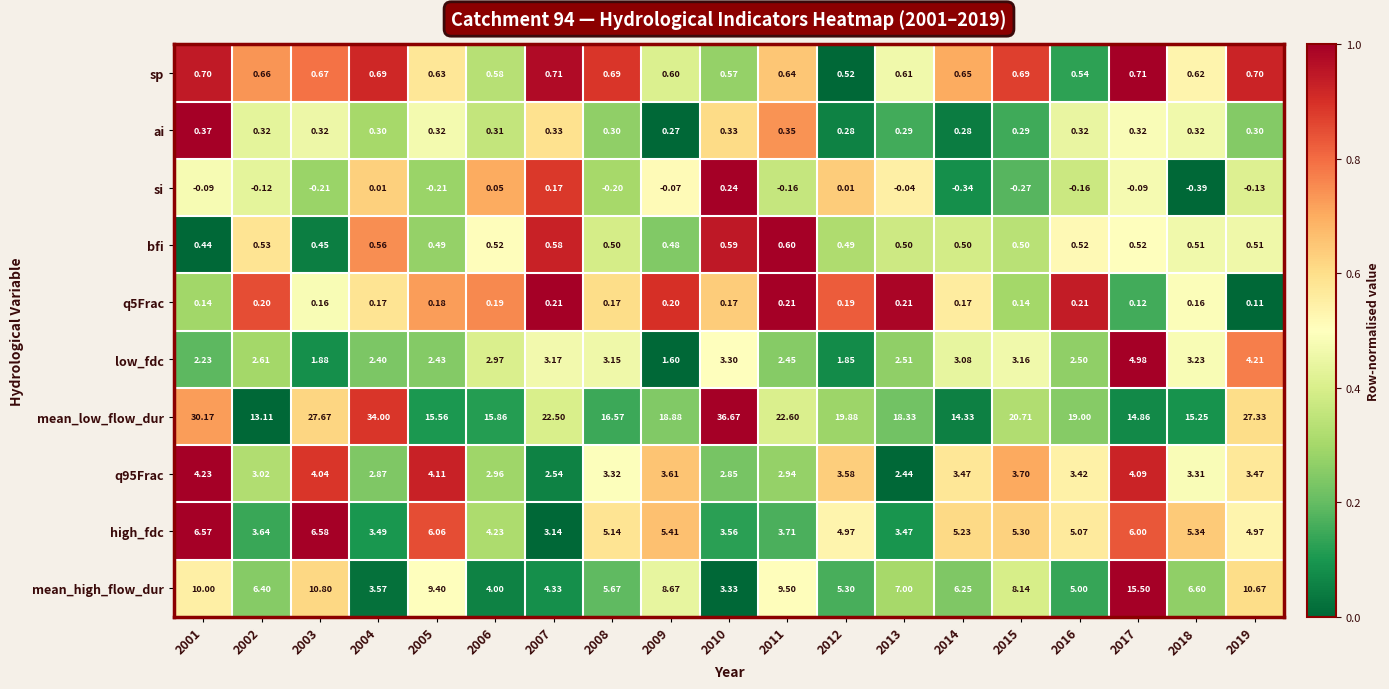

Is the value of ai at 2015 greater than the value of q5Frac at 2006?

Yes